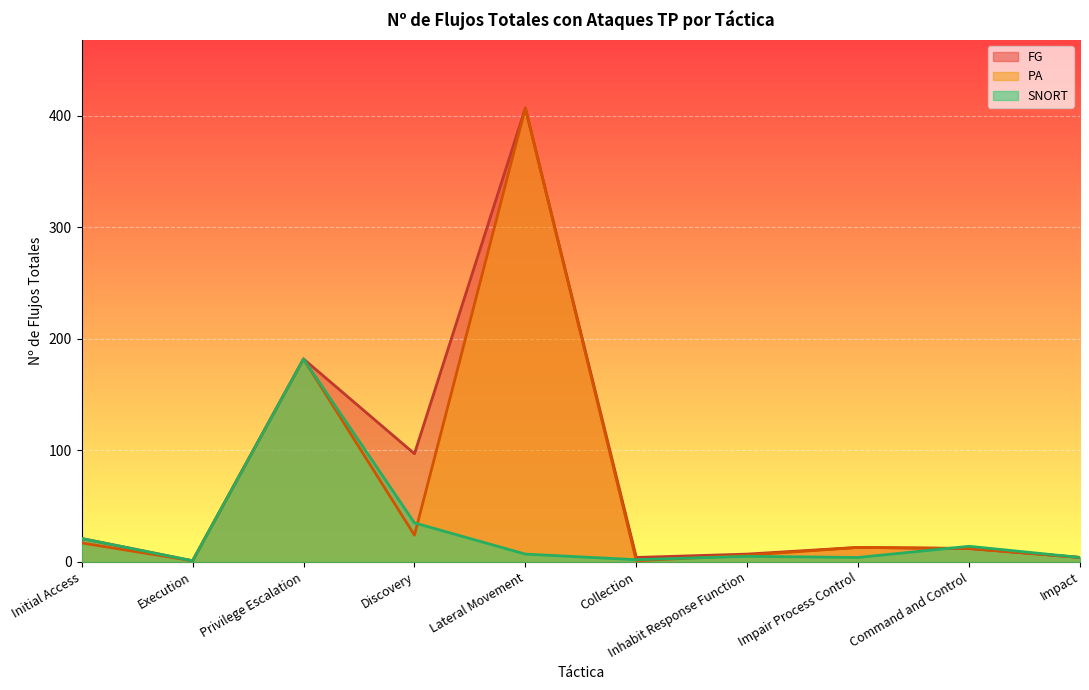

Count the number of data series in this chart.

3